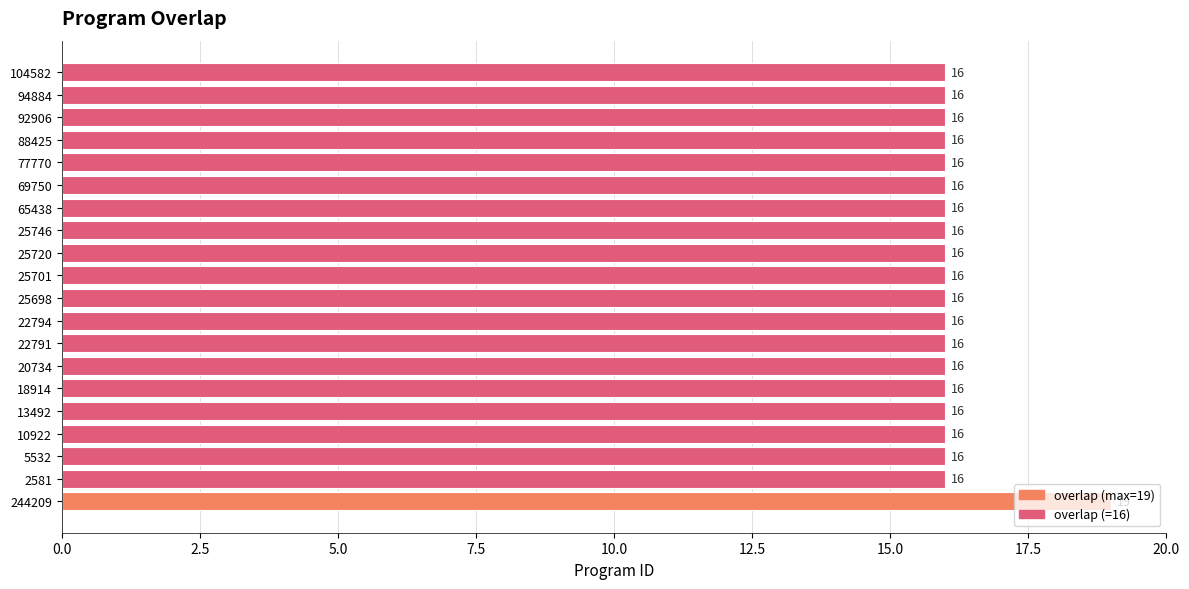

What is the average value?

16